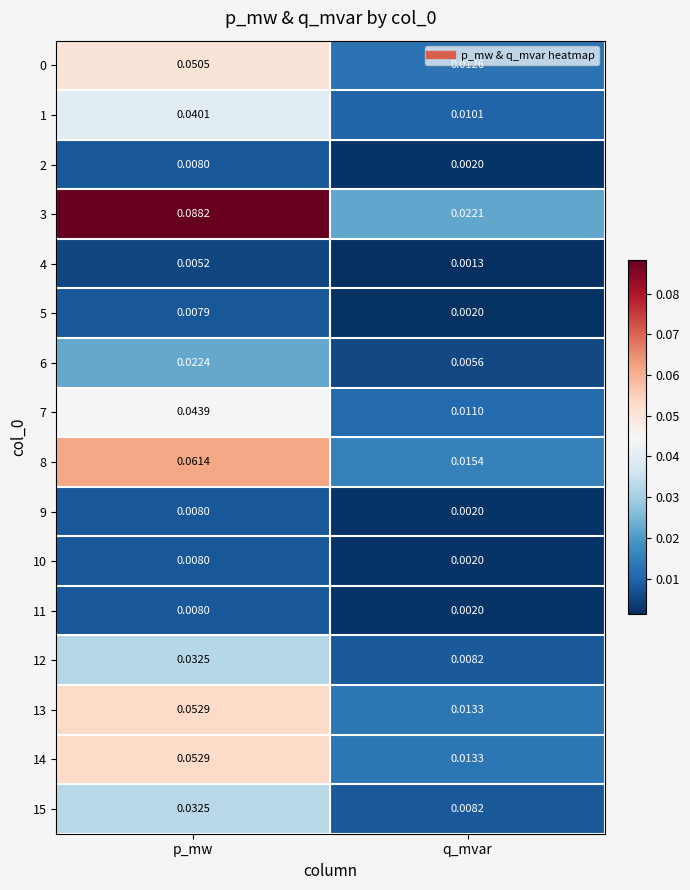

Which series has the largest total across all categories?

3